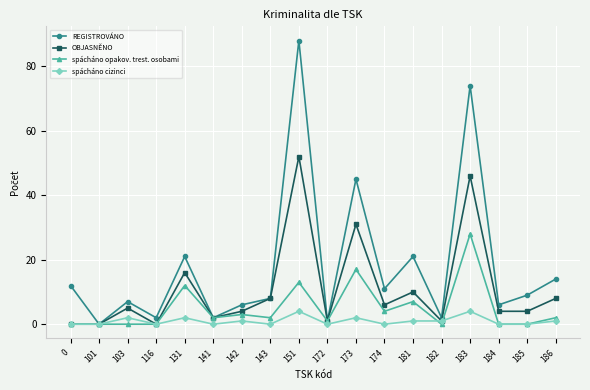

What is the greatest value displayed?

88